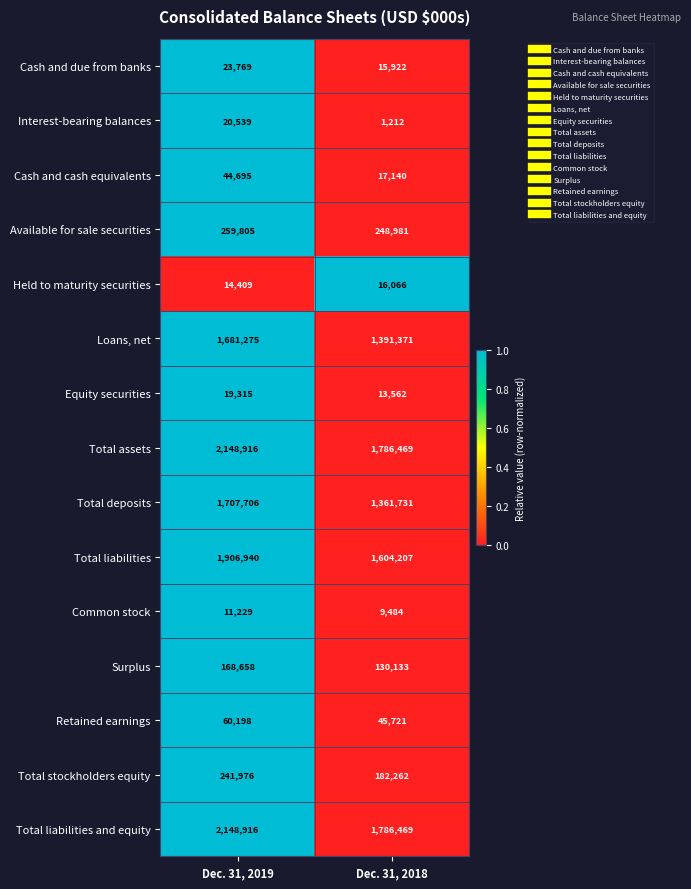

What is the total value across all series at Dec. 31, 2019?

10458346